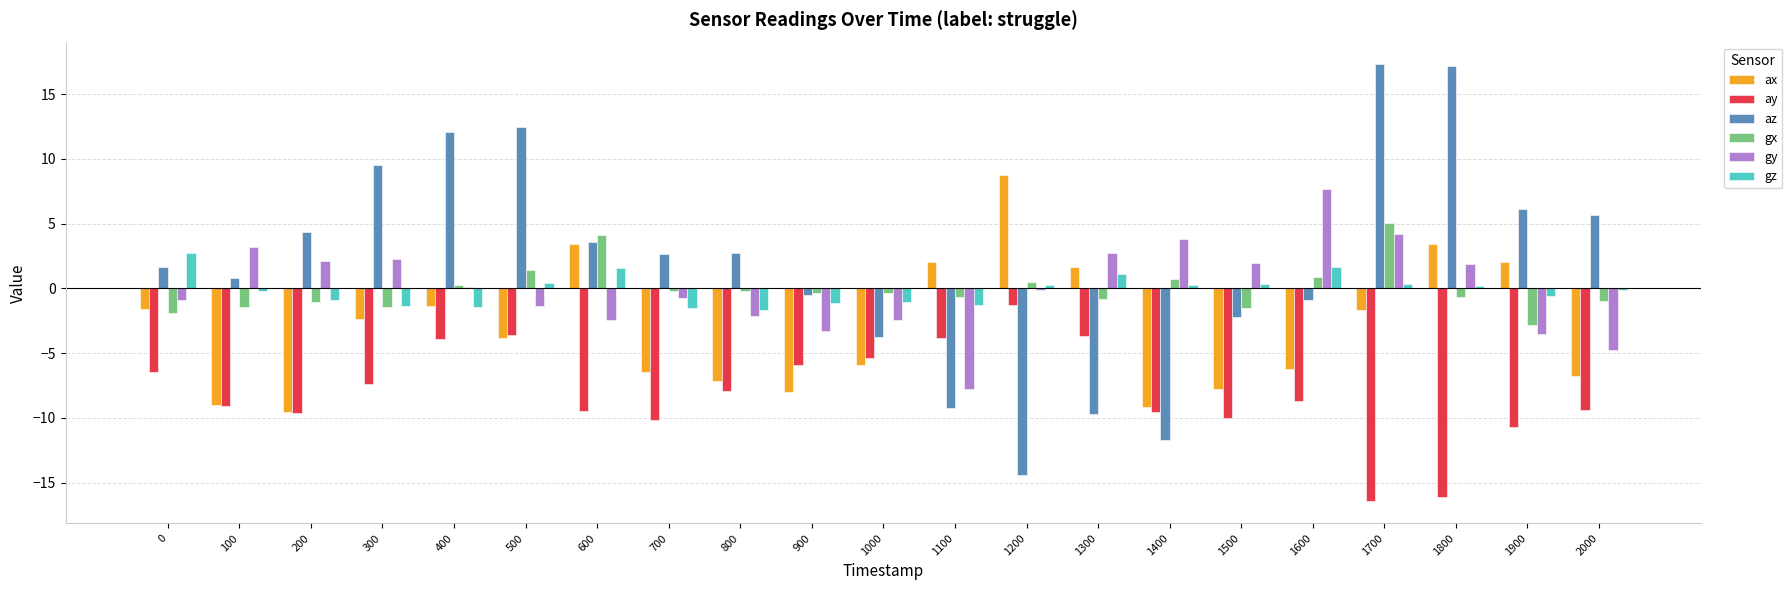

At which category is the sum across all series the highest?

1700